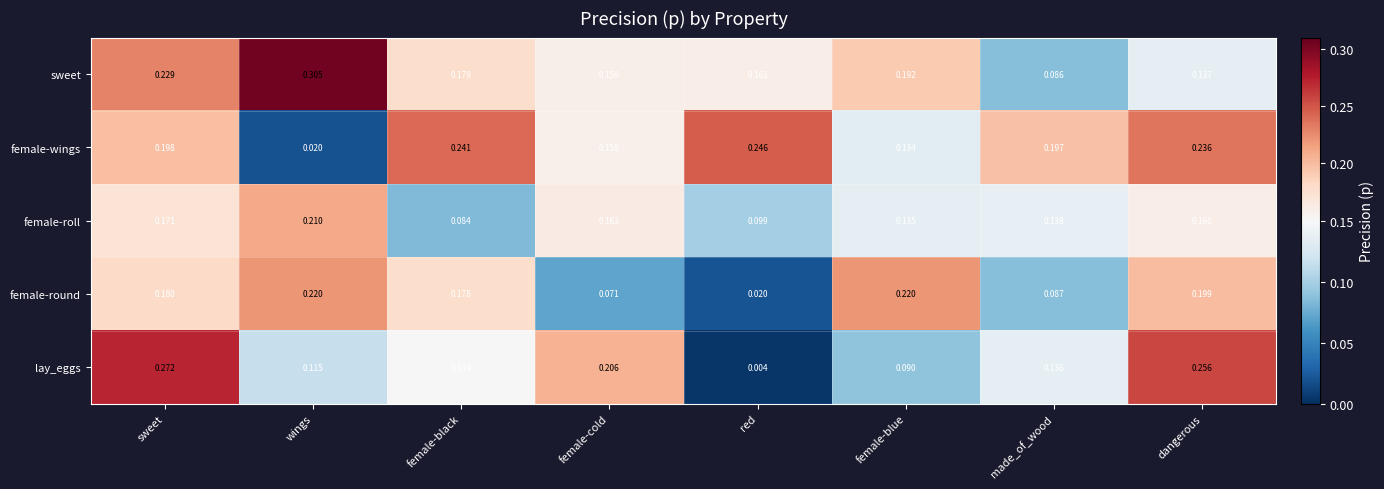

Rank the series at wings from highest to lowest value.

sweet, female-round, female-roll, lay_eggs, female-wings